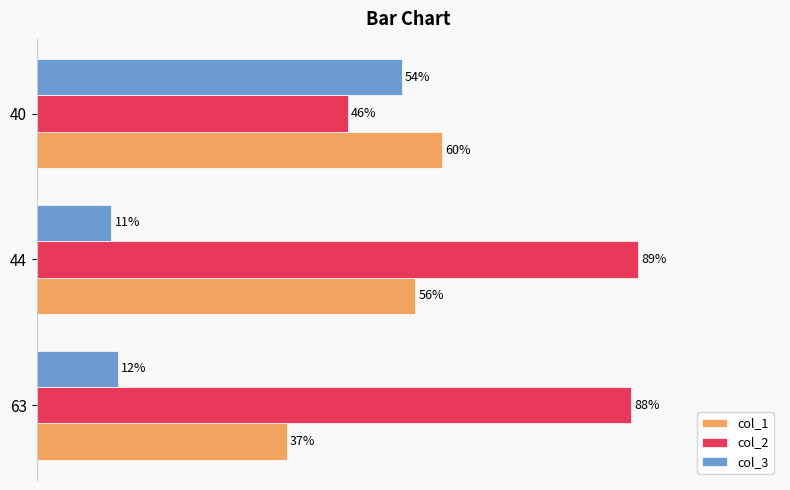

Which series has the largest total across all categories?

col_2